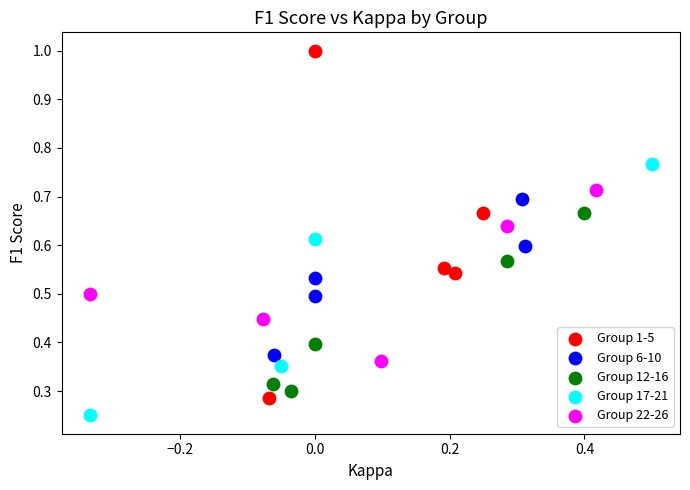

Which series contains the lowest Y value?

Group 17-21